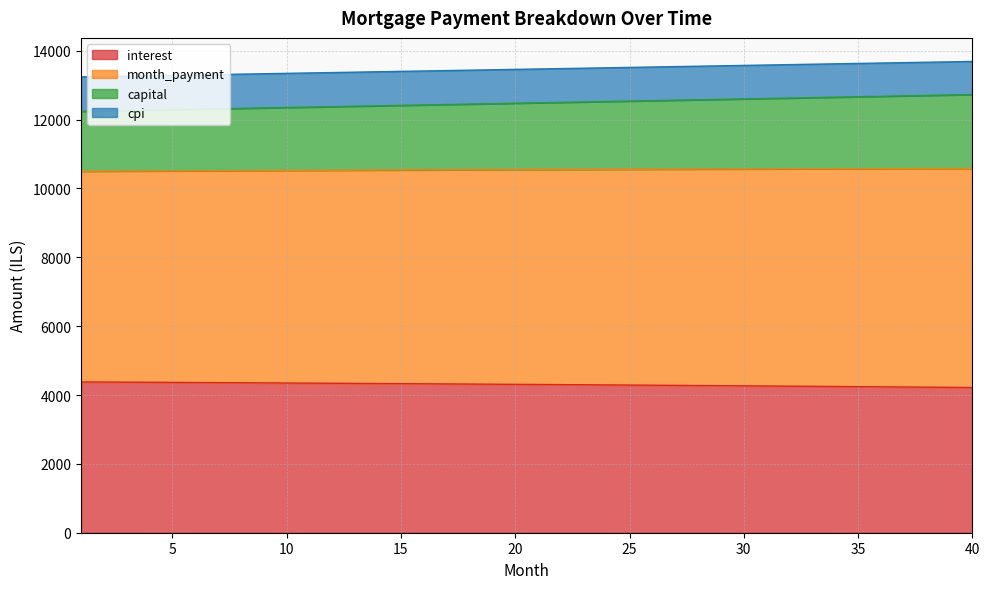

True or false: capital and interest intersect in this chart.

False